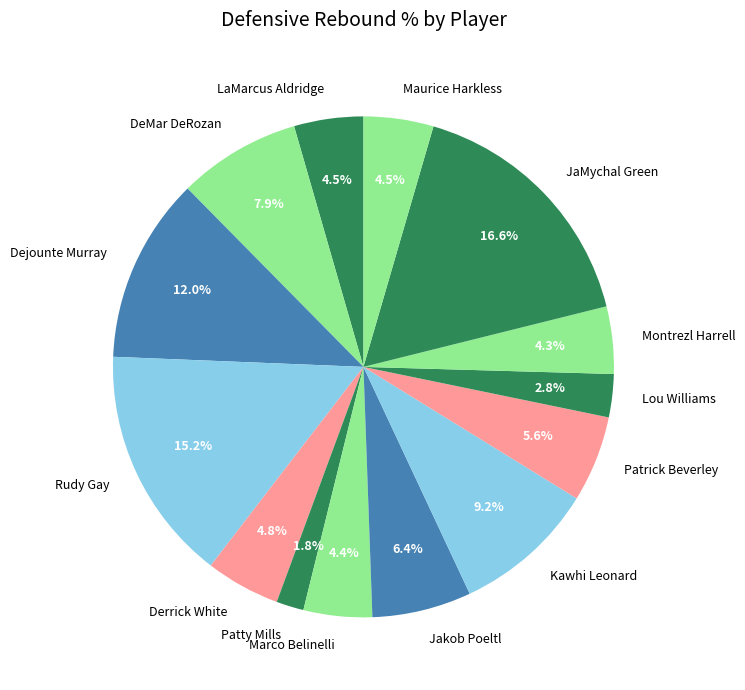

How many segments does this pie chart have?

14